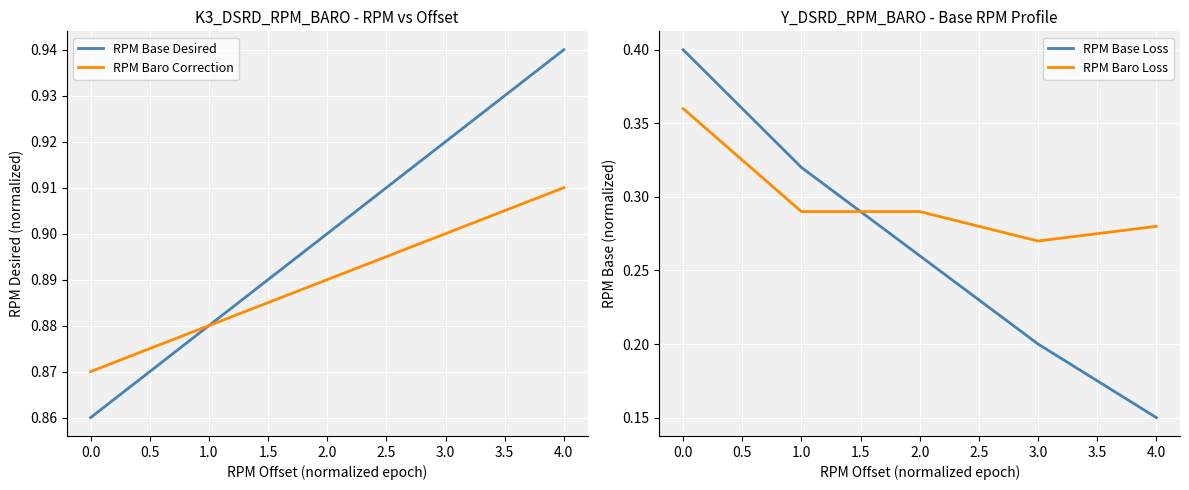

True or false: RPM Baro Loss and RPM Base Loss intersect in this chart.

True